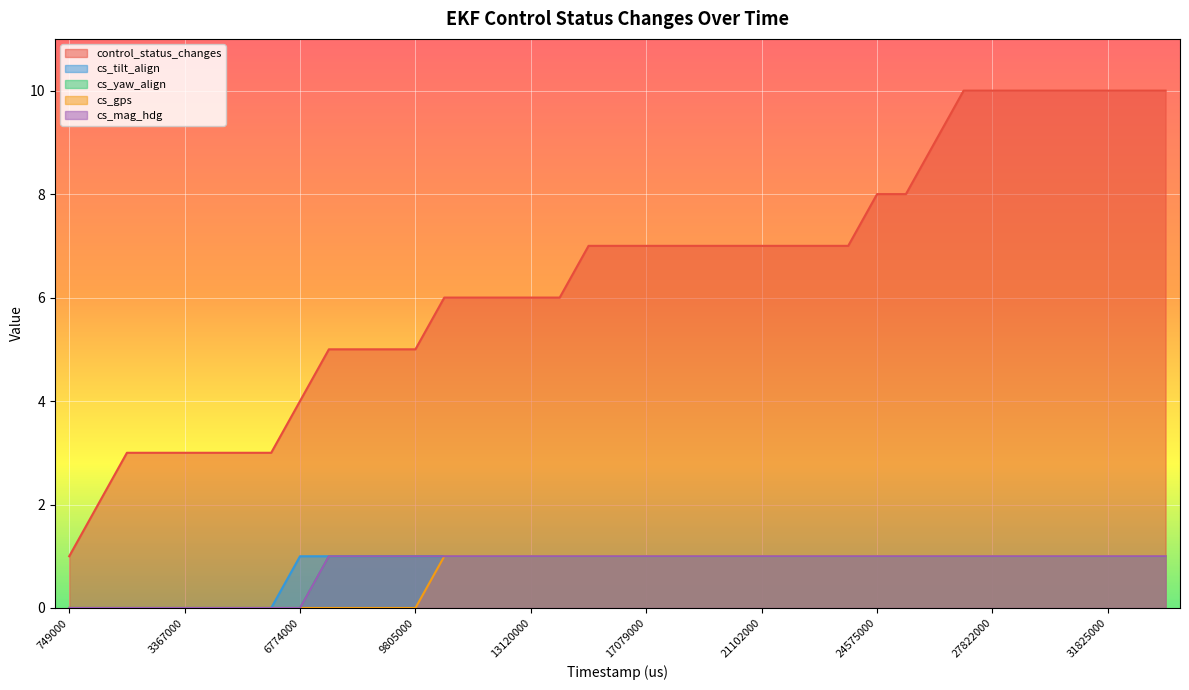

Reading right to left, transcribe all the data shown in this chart.

control_status_changes: 33833000=10	32832000=10	31825000=10	30824000=10	29824000=10	28822000=10	27822000=10	26822000=10	26146000=9	25585000=8	24575000=8	24125000=7	23114000=7	22104000=7	21102000=7	20101000=7	19095000=7	18090000=7	17079000=7	16077000=7	15070000=7	14144000=6	13120000=6	12117000=6	11115000=6	10108000=6	9805000=5	8798000=5	7787000=5	6786000=5	6774000=4	6374000=3	5367000=3	4367000=3	3367000=3	2366000=3	1355000=3	1010000=2	749000=1
cs_tilt_align: 33833000=1	32832000=1	31825000=1	30824000=1	29824000=1	28822000=1	27822000=1	26822000=1	26146000=1	25585000=1	24575000=1	24125000=1	23114000=1	22104000=1	21102000=1	20101000=1	19095000=1	18090000=1	17079000=1	16077000=1	15070000=1	14144000=1	13120000=1	12117000=1	11115000=1	10108000=1	9805000=1	8798000=1	7787000=1	6786000=1	6774000=1	6374000=0	5367000=0	4367000=0	3367000=0	2366000=0	1355000=0	1010000=0	749000=0
cs_yaw_align: 33833000=1	32832000=1	31825000=1	30824000=1	29824000=1	28822000=1	27822000=1	26822000=1	26146000=1	25585000=1	24575000=1	24125000=1	23114000=1	22104000=1	21102000=1	20101000=1	19095000=1	18090000=1	17079000=1	16077000=1	15070000=1	14144000=1	13120000=1	12117000=1	11115000=1	10108000=1	9805000=1	8798000=1	7787000=1	6786000=1	6774000=0	6374000=0	5367000=0	4367000=0	3367000=0	2366000=0	1355000=0	1010000=0	749000=0
cs_gps: 33833000=1	32832000=1	31825000=1	30824000=1	29824000=1	28822000=1	27822000=1	26822000=1	26146000=1	25585000=1	24575000=1	24125000=1	23114000=1	22104000=1	21102000=1	20101000=1	19095000=1	18090000=1	17079000=1	16077000=1	15070000=1	14144000=1	13120000=1	12117000=1	11115000=1	10108000=1	9805000=0	8798000=0	7787000=0	6786000=0	6774000=0	6374000=0	5367000=0	4367000=0	3367000=0	2366000=0	1355000=0	1010000=0	749000=0
cs_mag_hdg: 33833000=1	32832000=1	31825000=1	30824000=1	29824000=1	28822000=1	27822000=1	26822000=1	26146000=1	25585000=1	24575000=1	24125000=1	23114000=1	22104000=1	21102000=1	20101000=1	19095000=1	18090000=1	17079000=1	16077000=1	15070000=1	14144000=1	13120000=1	12117000=1	11115000=1	10108000=1	9805000=1	8798000=1	7787000=1	6786000=1	6774000=0	6374000=0	5367000=0	4367000=0	3367000=0	2366000=0	1355000=0	1010000=0	749000=0